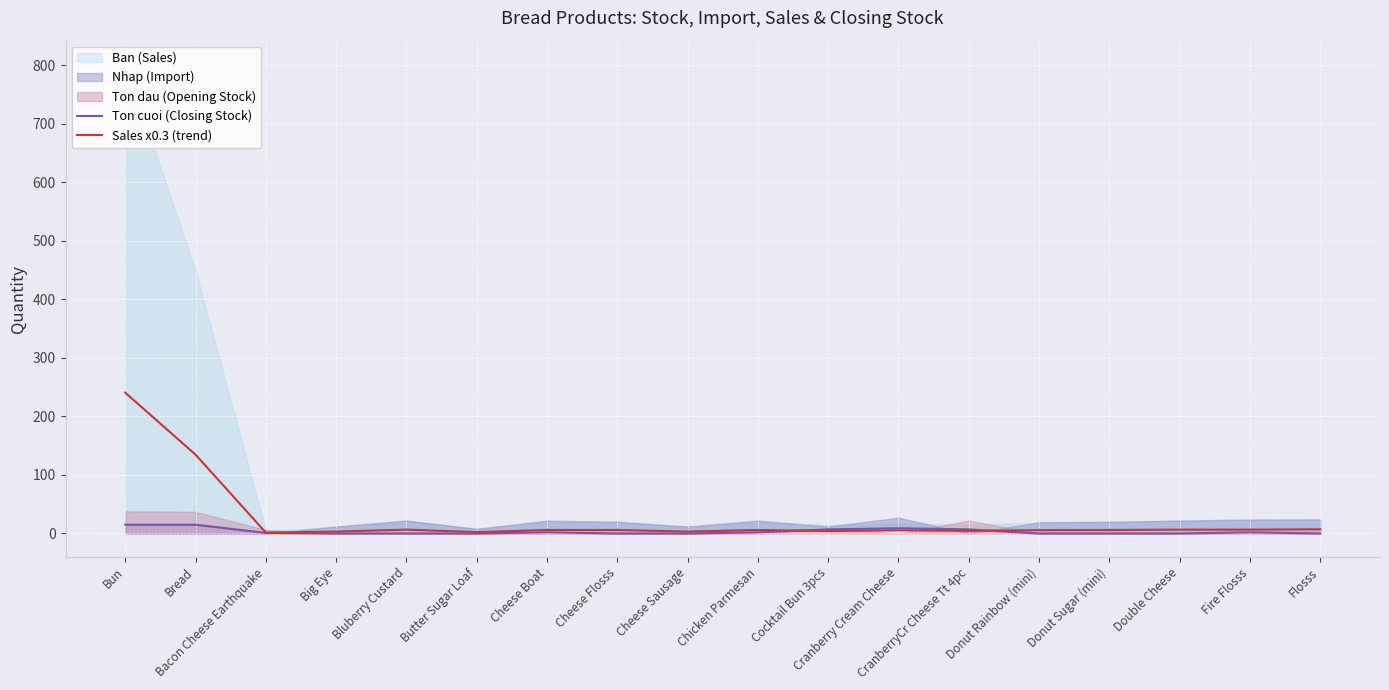

What is the difference between the maximum and second lowest values in the Sales x0.3 (trend) series?

238.2